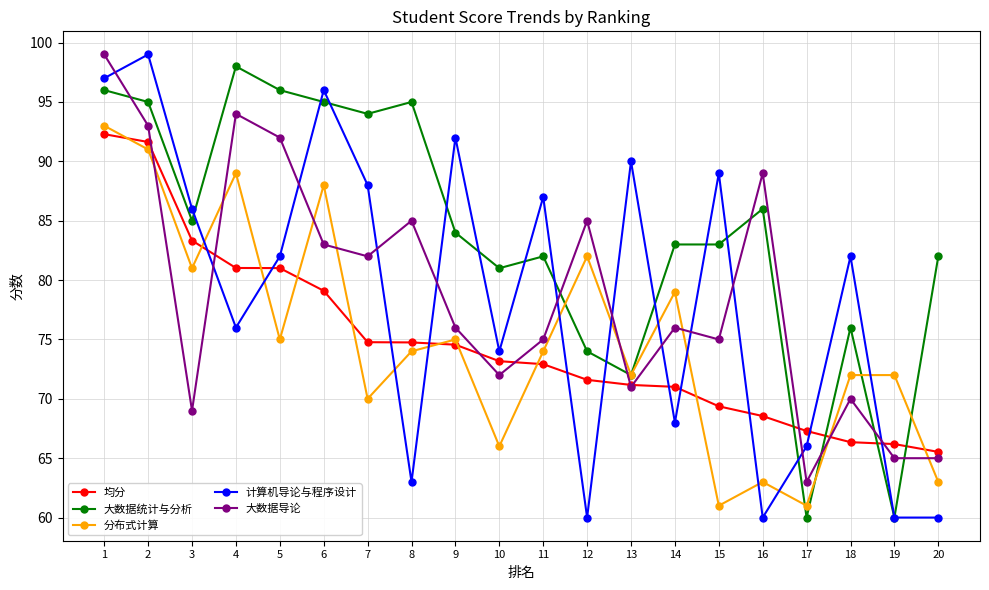

What is the difference between the maximum and minimum values in the 大数据统计与分析 series?

38.0